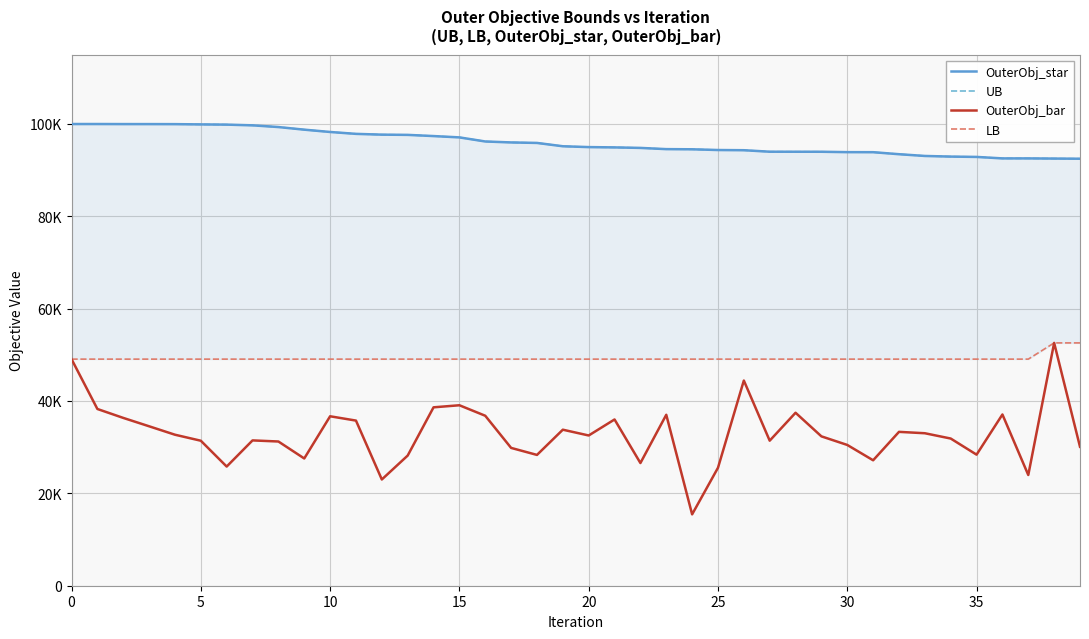

What is the spread (max minus min) of values at 17?

66136